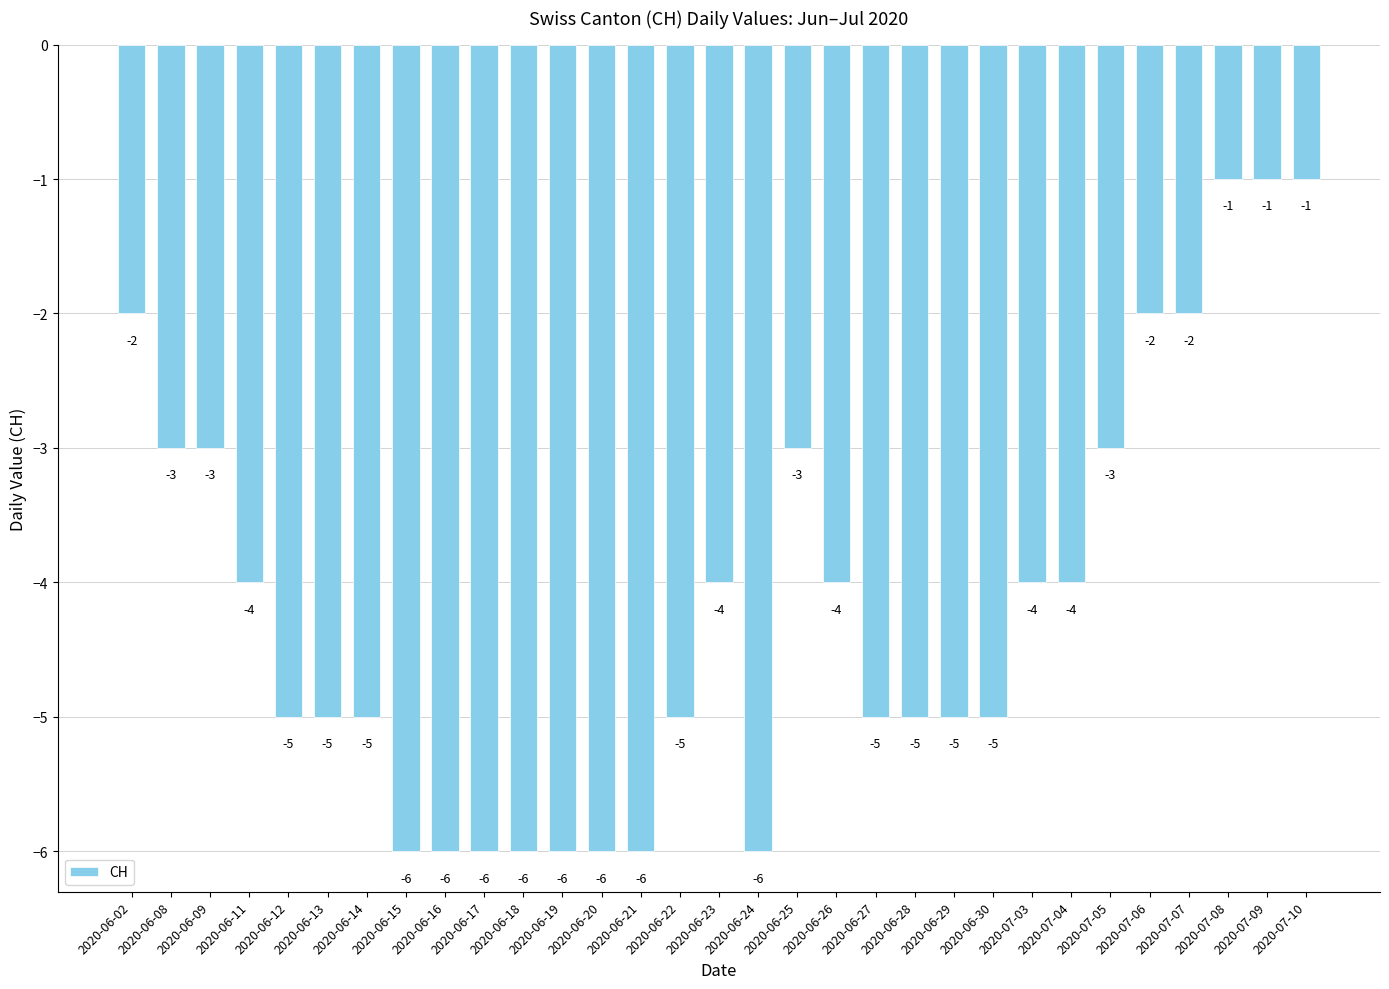

What is the label of the 11th bar from the left?

2020-06-18